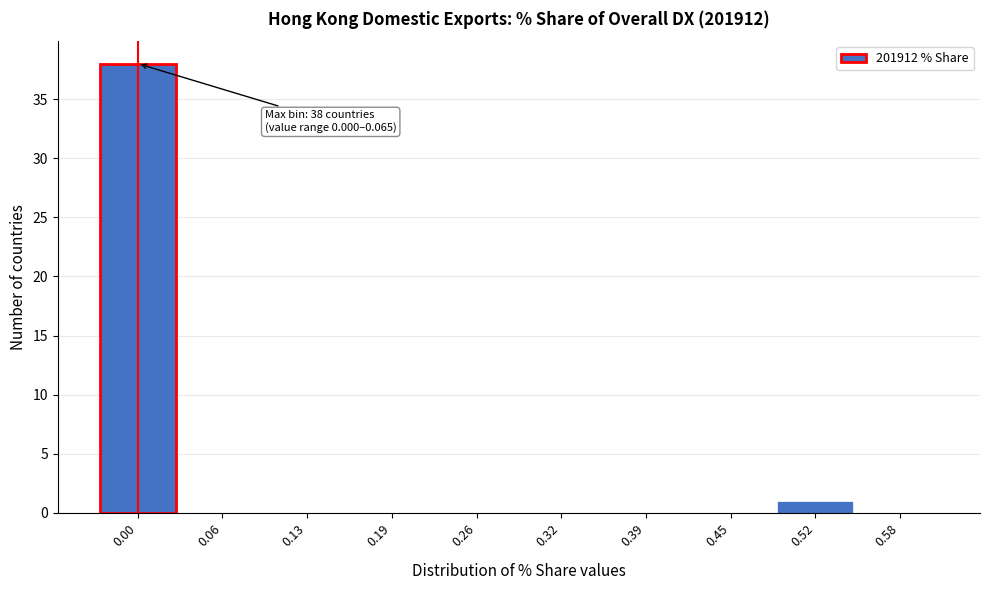

Reading left to right, extract all data points from this chart.

0.00=38	0.06=0	0.13=0	0.19=0	0.26=0	0.32=0	0.39=0	0.45=0	0.52=1	0.58=0